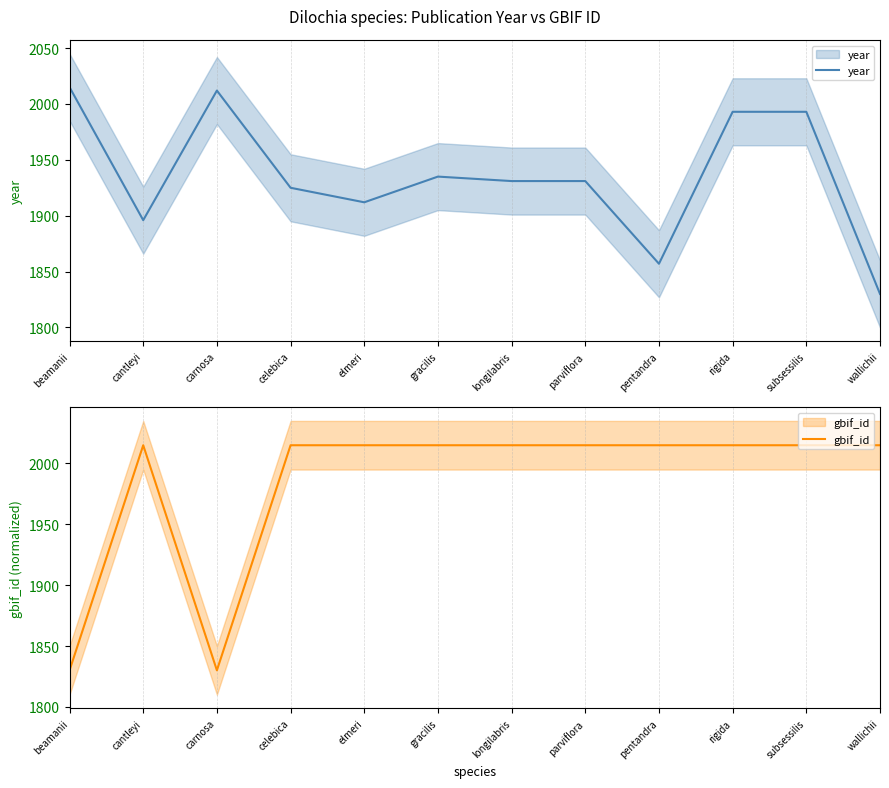

True or false: year has a value of 1212.3 at cantleyi.

False